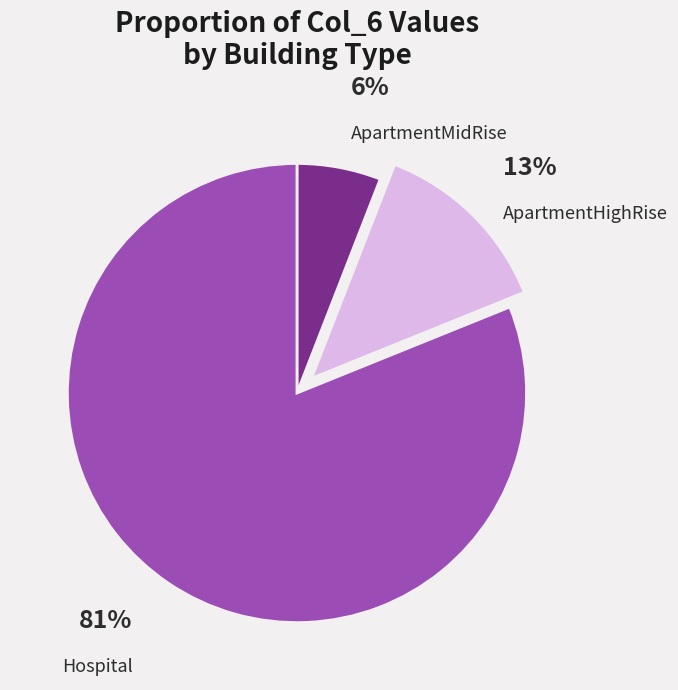

Which category has the smallest portion of the pie?

ApartmentMidRise